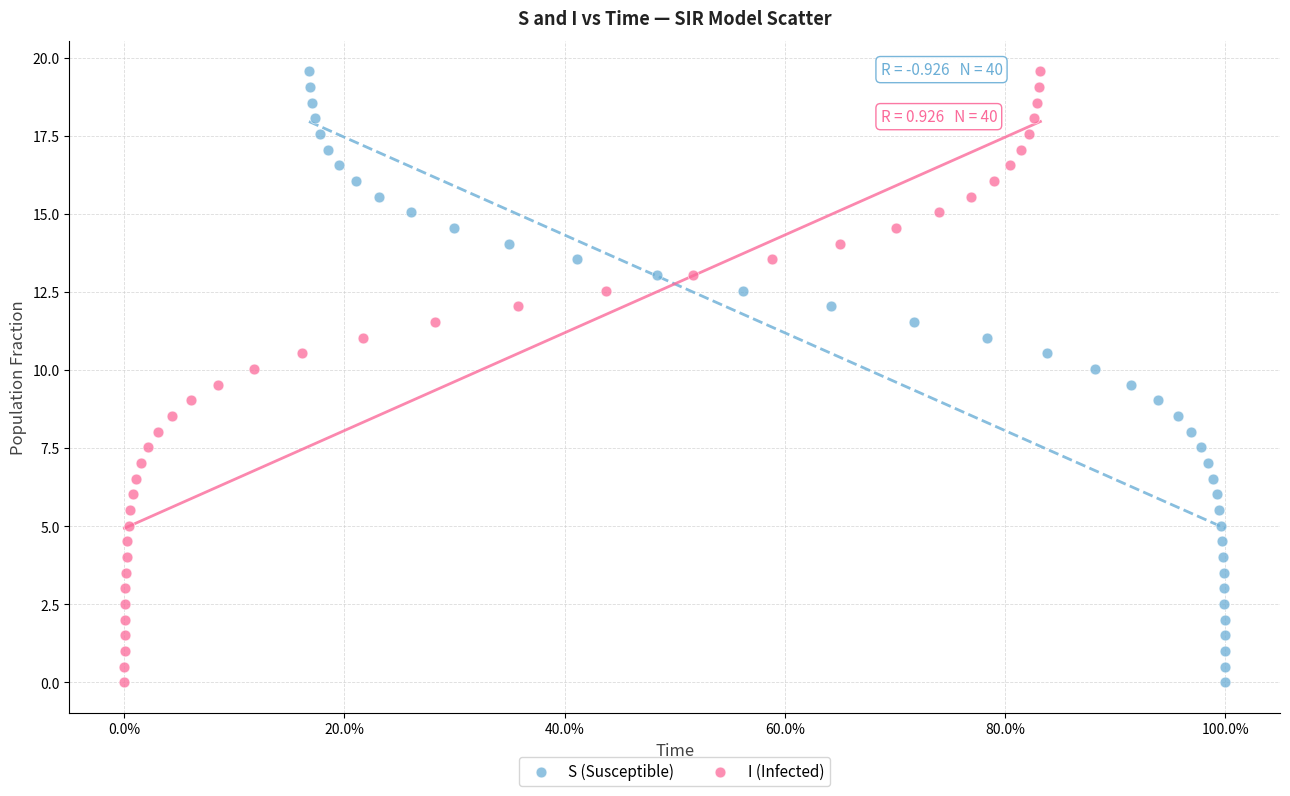

What are all the series names shown in the legend?

S (Susceptible), I (Infected)